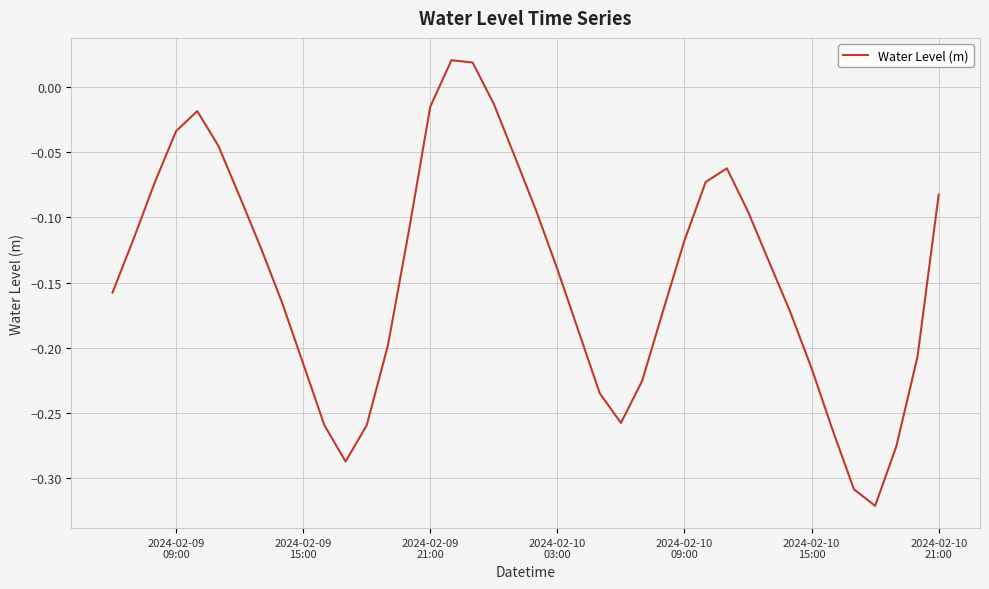

What is the difference between the maximum and minimum values?

0.3